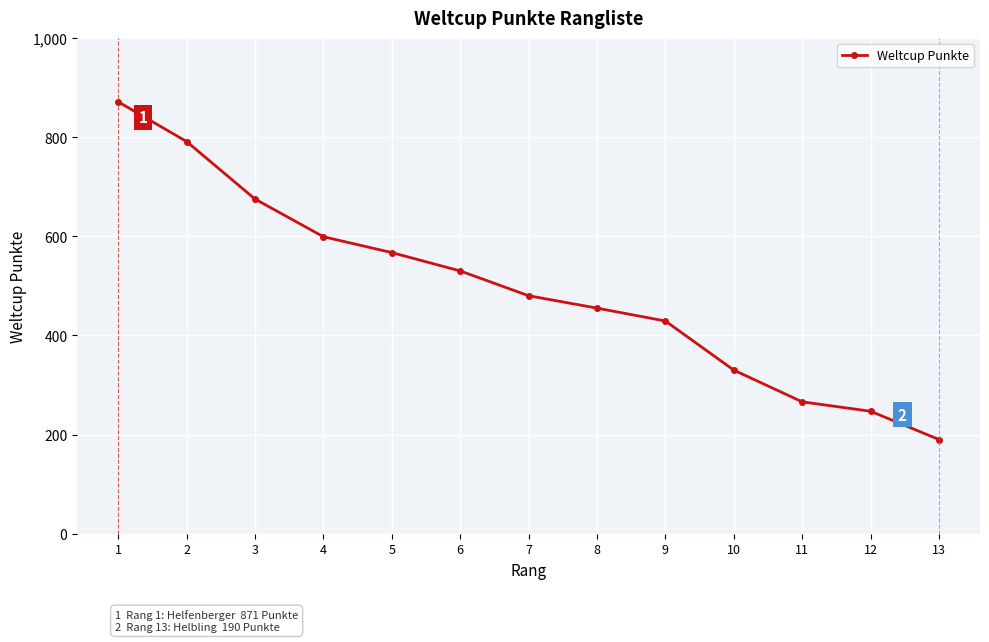

What is the greatest value displayed?

871